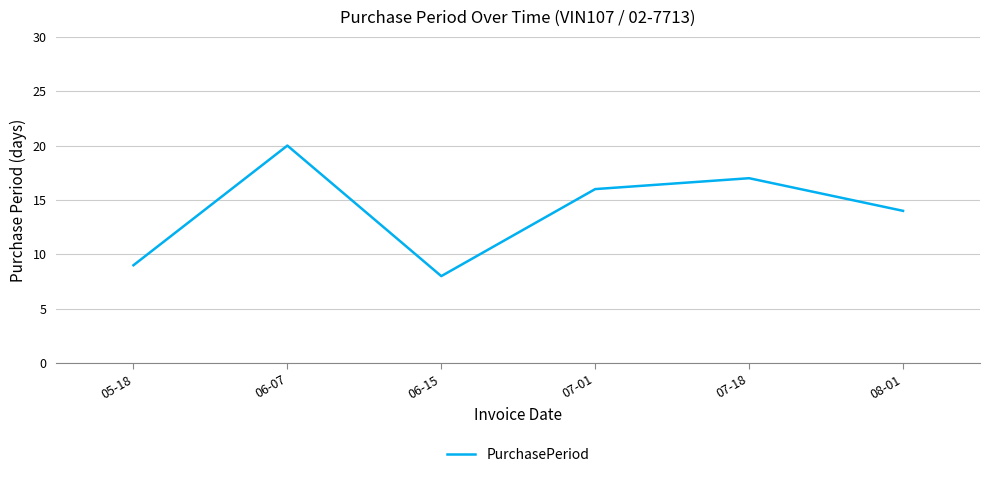

The value at 06-15 is 11. True or false?

False